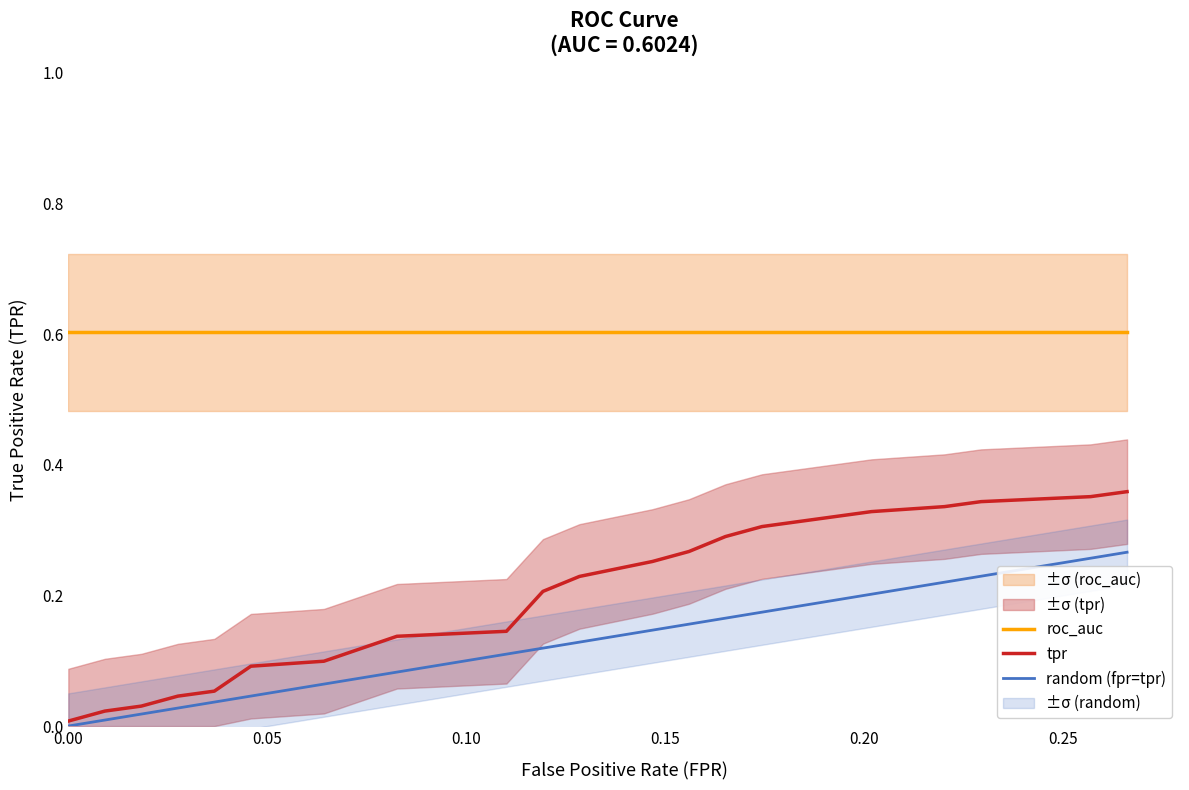

Which series has the largest range (max minus min)?

tpr